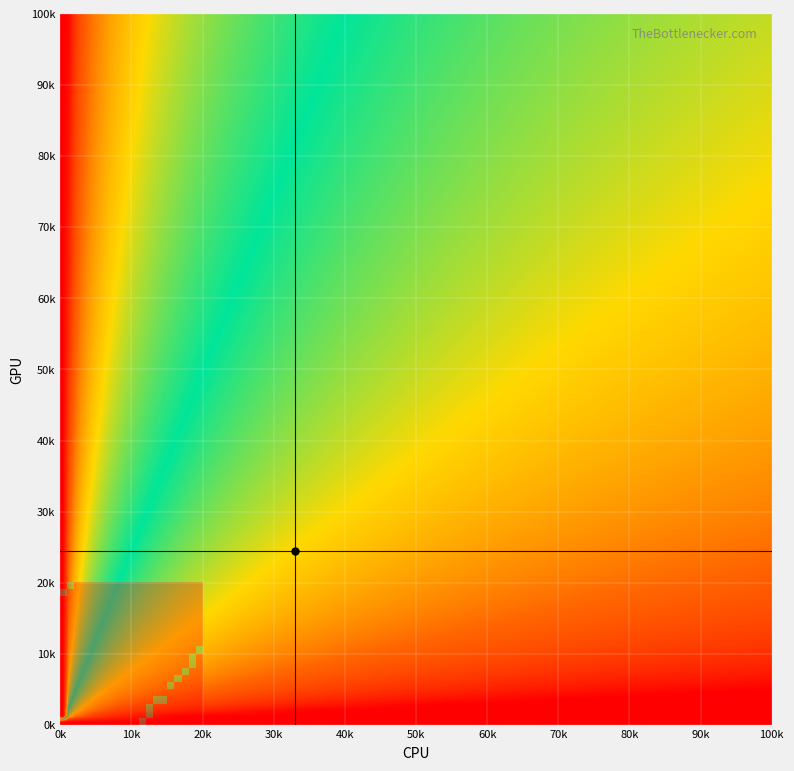

How many categories are shown in the chart?

20